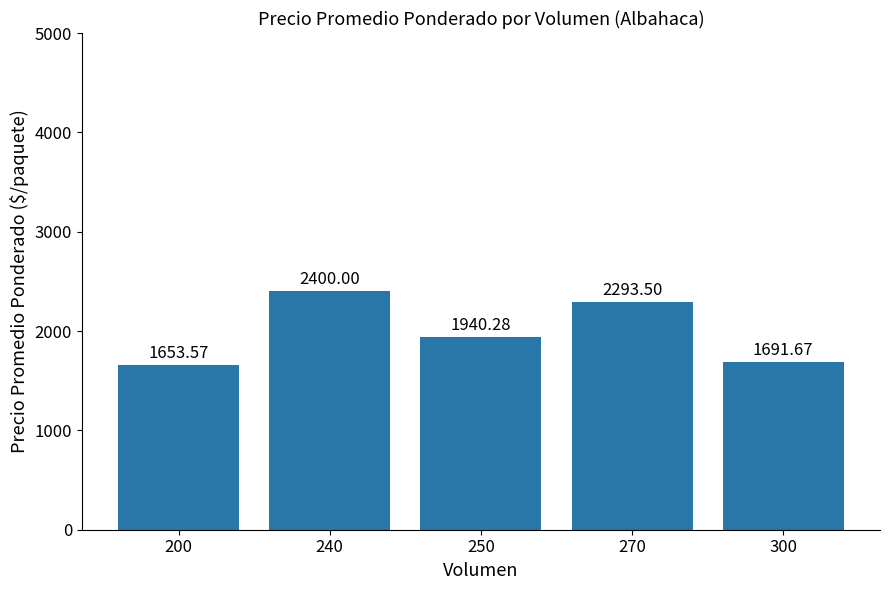

The value at 240 is 2400.0. True or false?

True